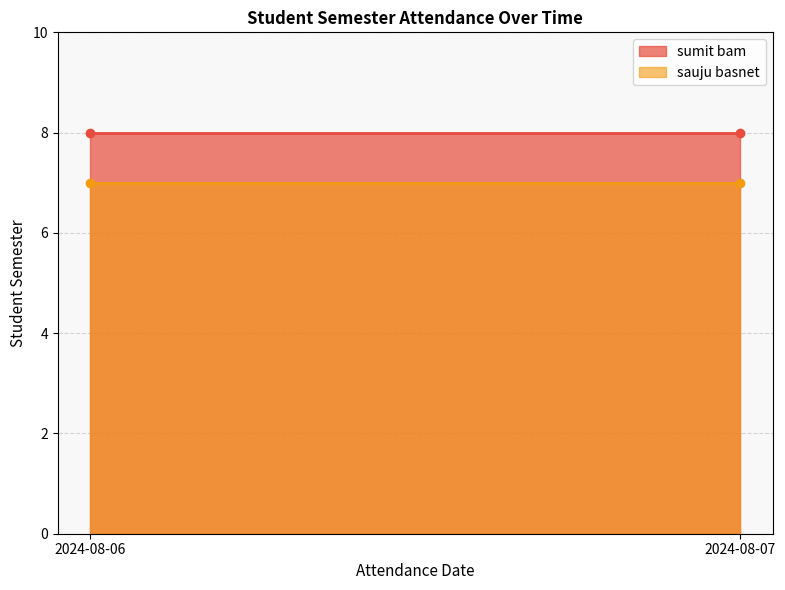

Between 2024-08-07 and 2024-08-06, which is larger?

2024-08-07